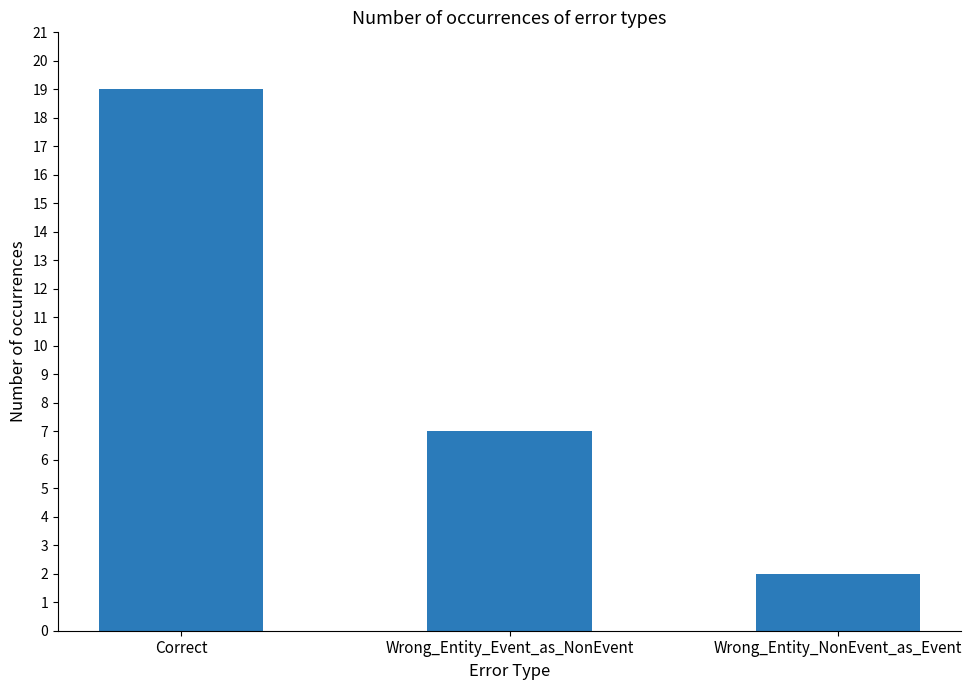

What position from the right is Correct?

3